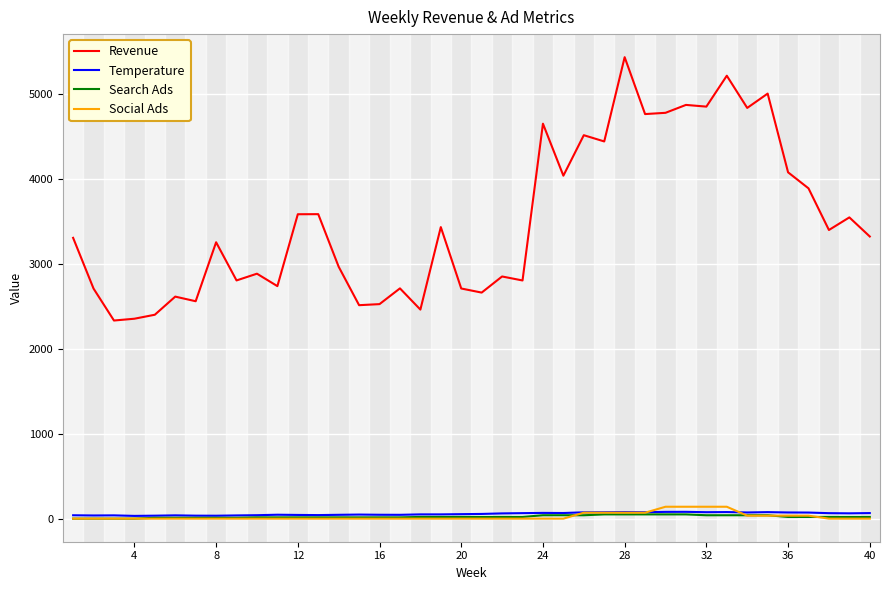

What is the maximum value for Revenue?

5428.0